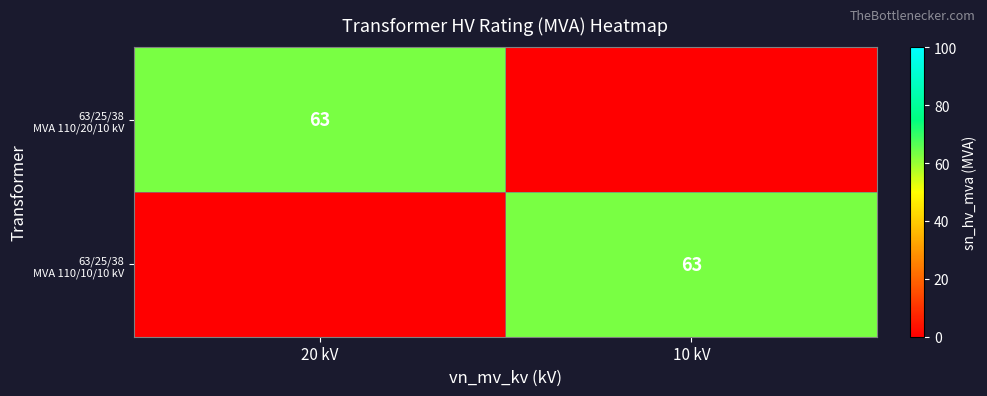

What is the highest value of the 63/25/38 MVA 110/20/10 kV series?

63